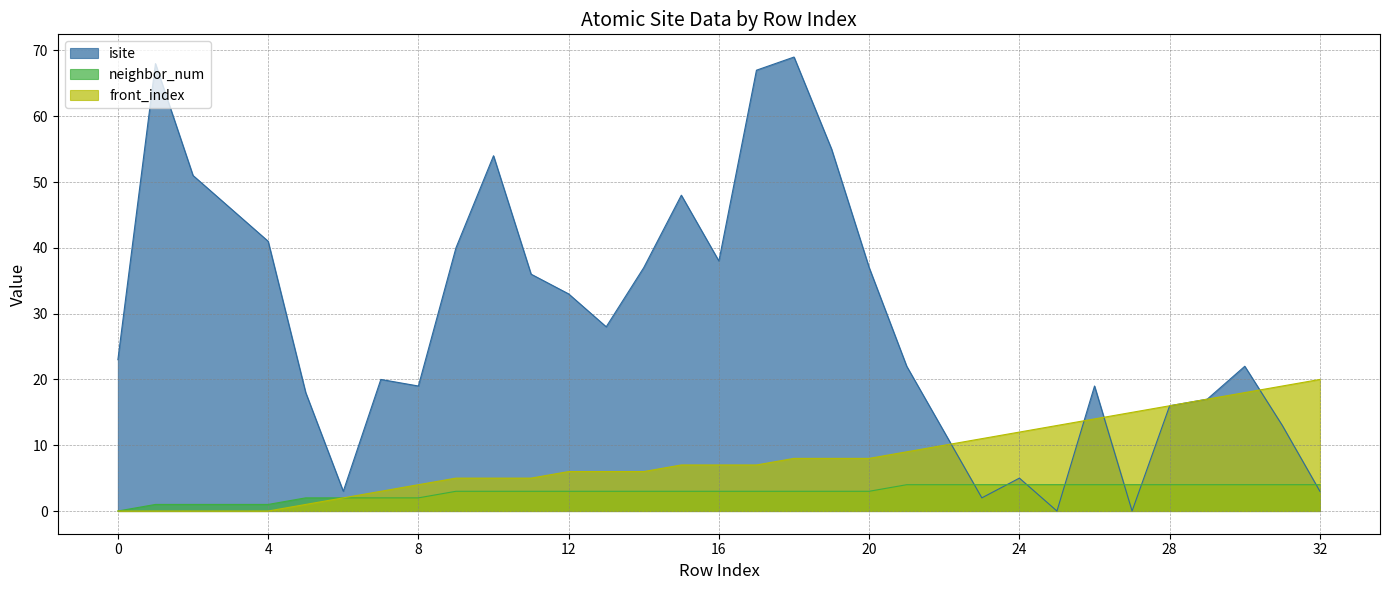

Which series has the widest spread of values?

isite